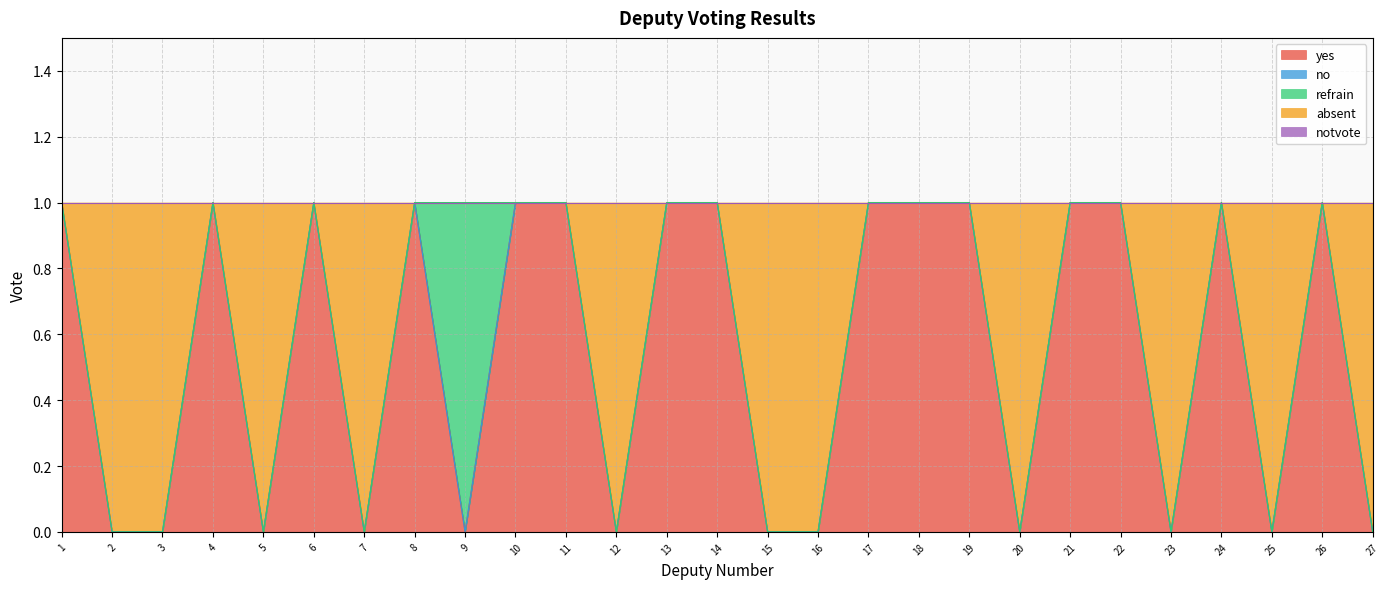

What is the spread (max minus min) of values at 26?

1